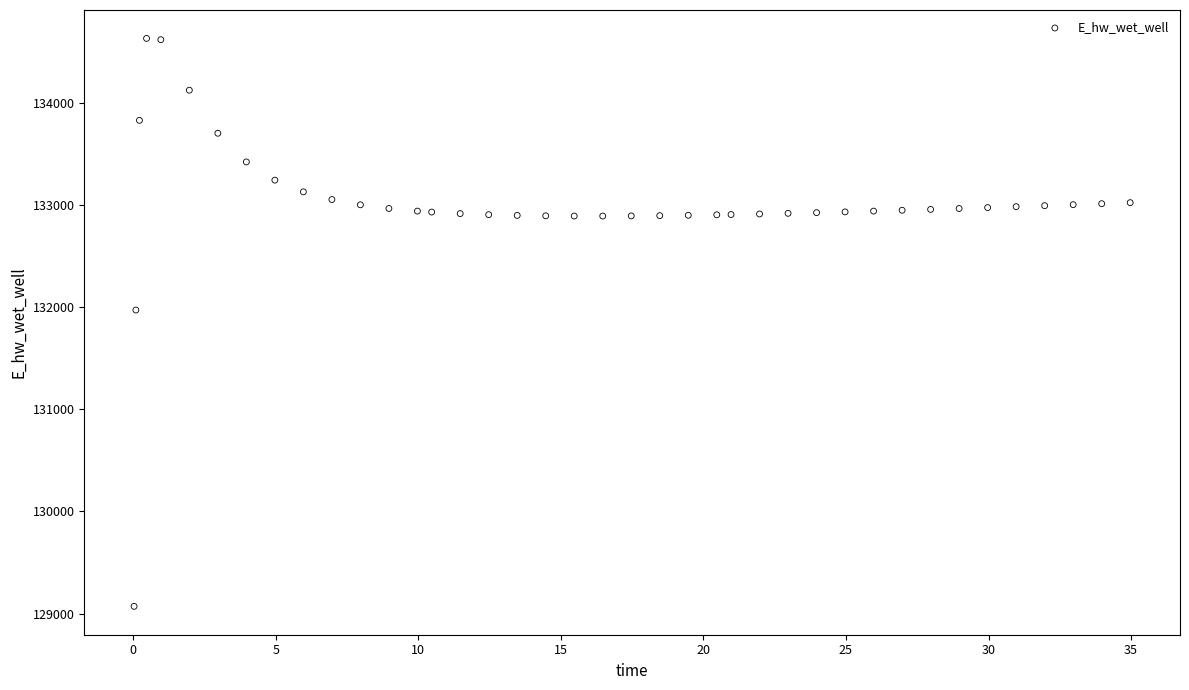

What Y value in the scatter plot is closest to 131849?

131970.0